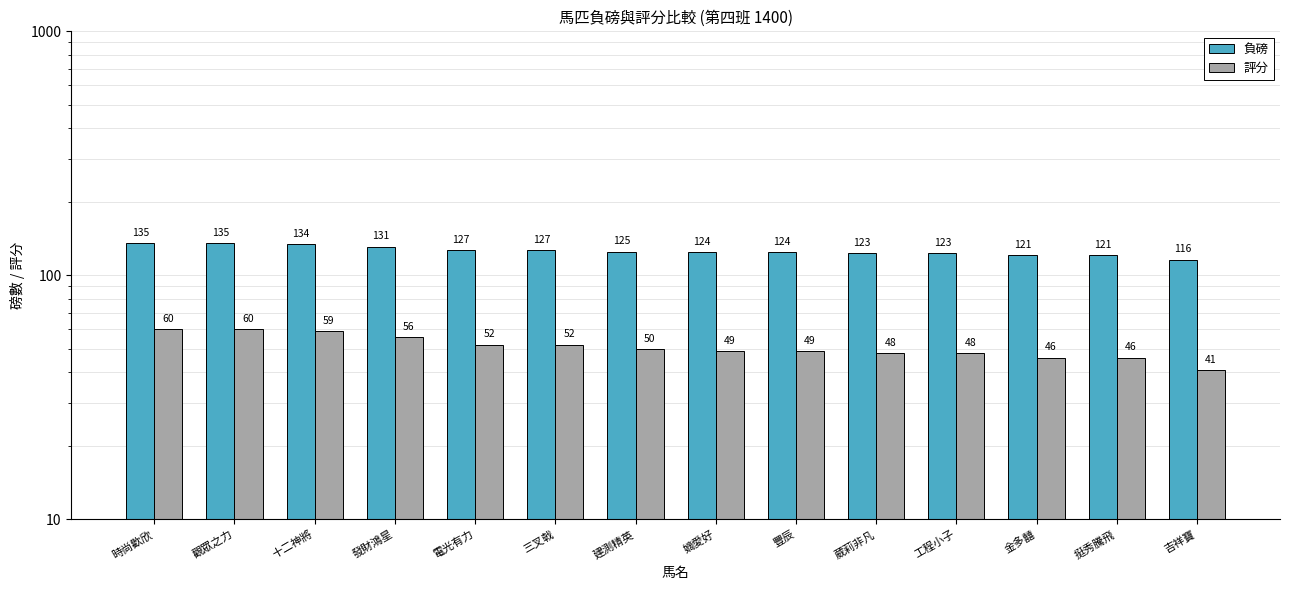

What is the minimum value for 負磅?

116